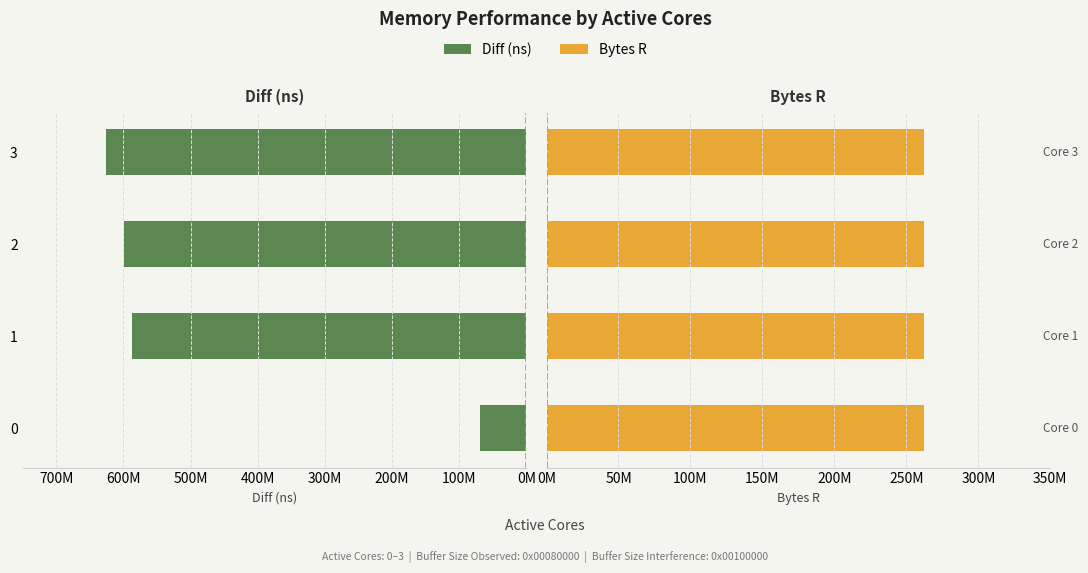

Between 800M and 600M, which is larger?

800M